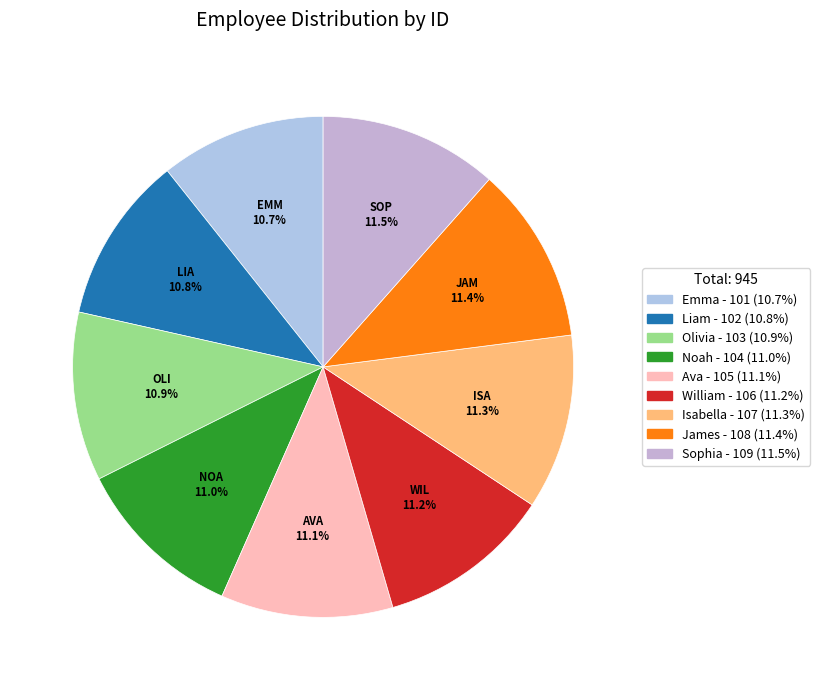

Which slice is the largest?

Sophia